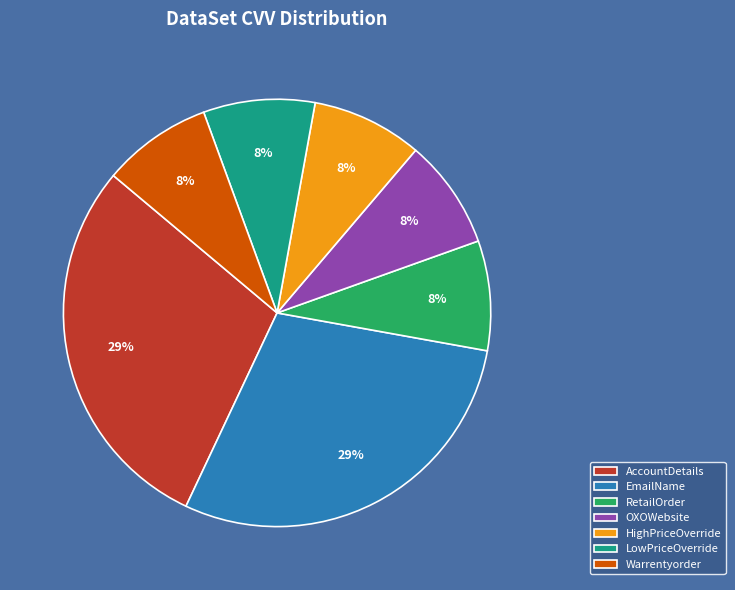

Is the sum of RetailOrder and OXOWebsite greater than half?

No